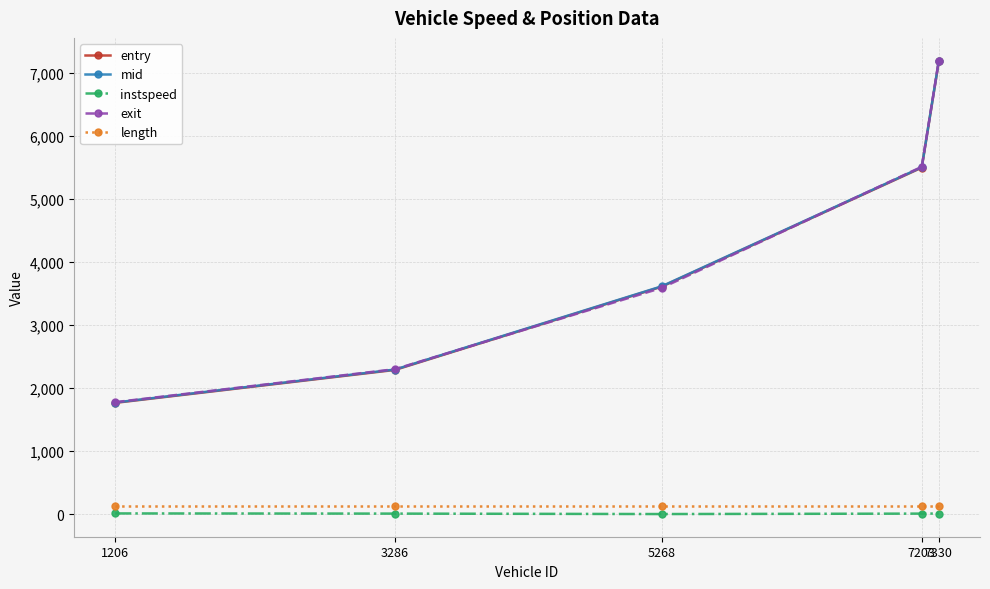

What is the value of the entry point at the 5th from the left?

7184.0